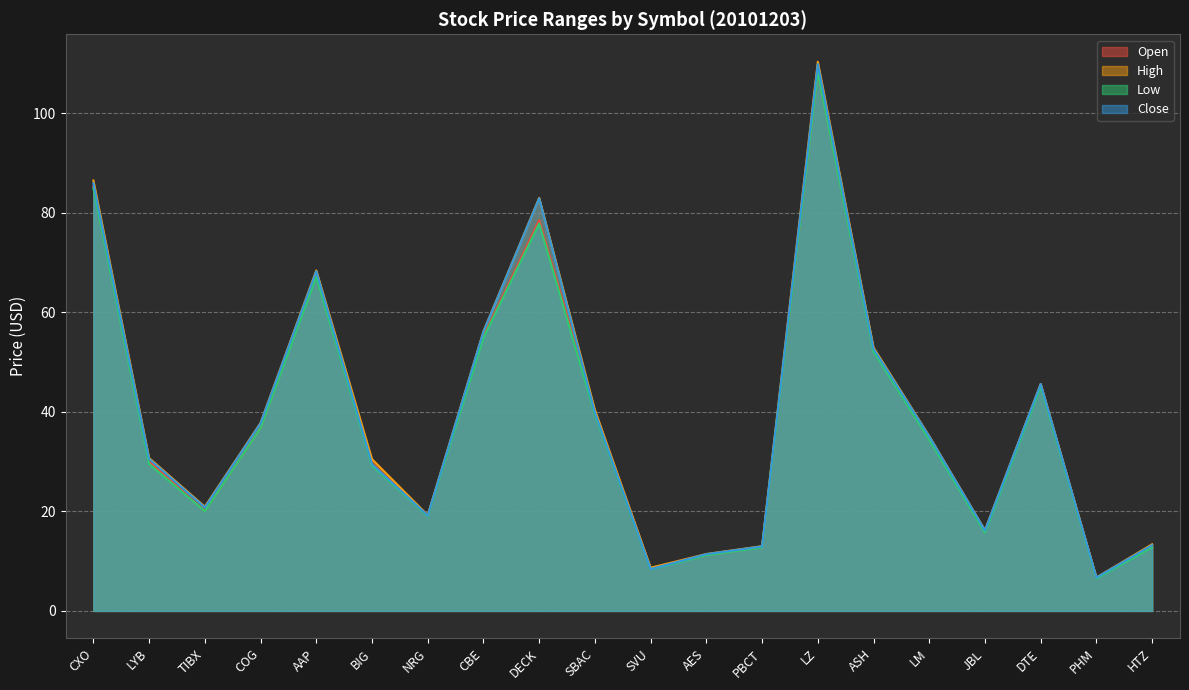

How many values in the Open series are below 34?

10